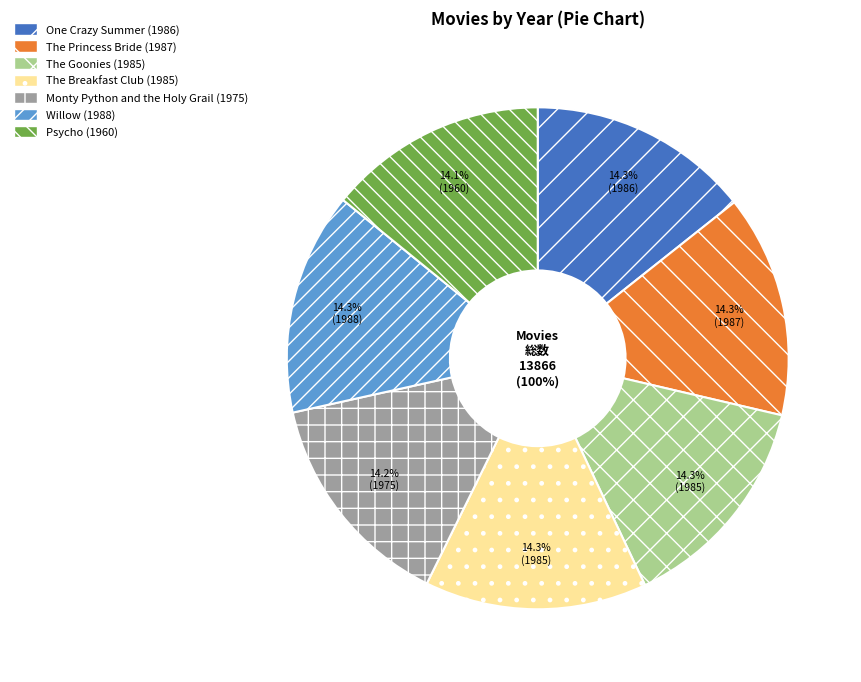

Which category has the biggest portion of the pie?

Willow